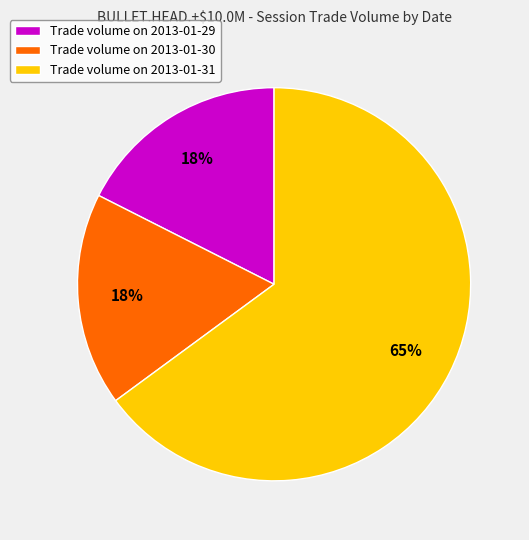

Which slice is the largest?

Trade volume on 2013-01-31